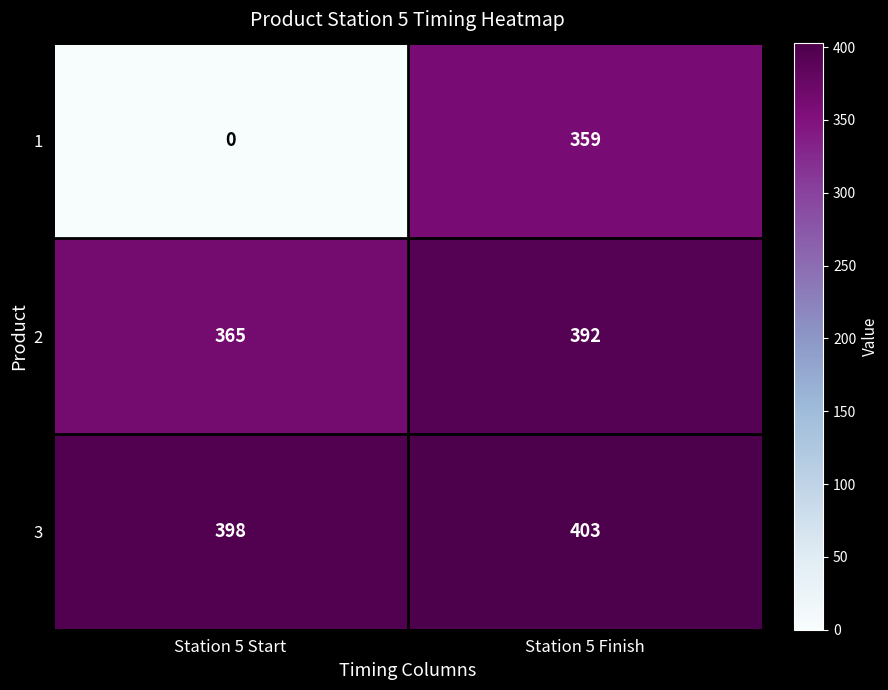

At Station 5 Start, list the series in order from largest to smallest.

3, 2, 1